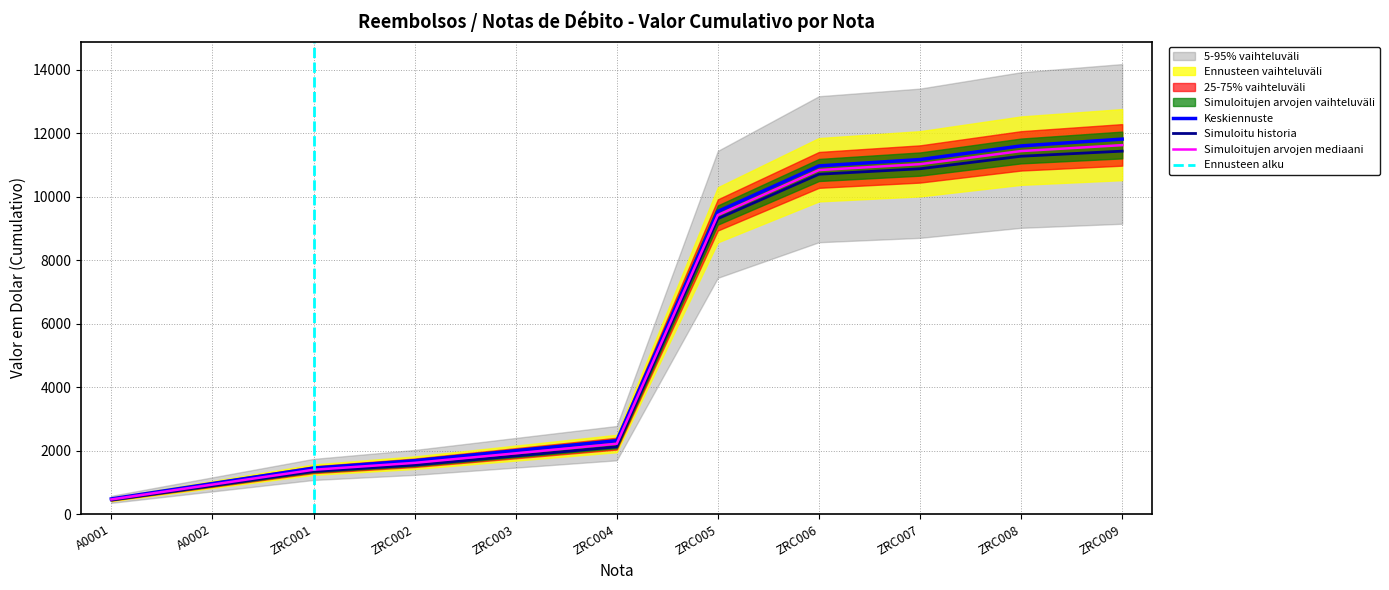

At which label is Keskiennuste closest to 6148?

ZRC005